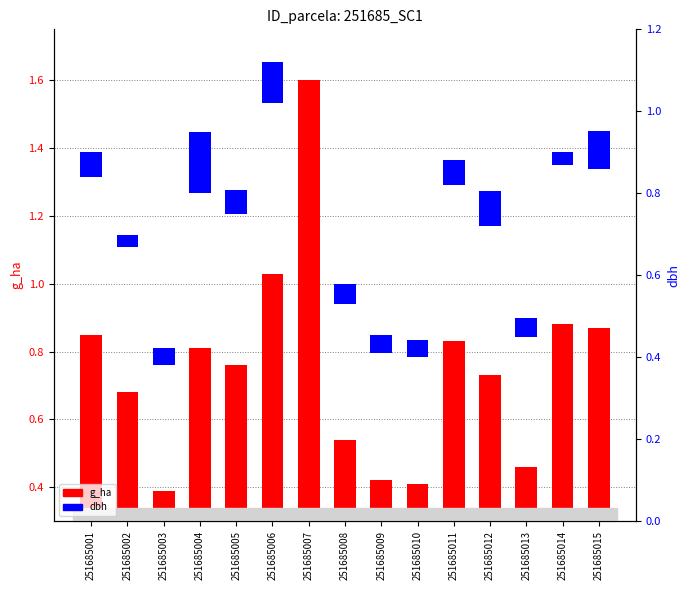

Reading left to right, what are all the values shown in this chart?

g_ha: 0.8	0.7	0.4	0.8	0.8	1.0	1.6	0.5	0.4	0.4	0.8	0.7	0.5	0.9	0.9
dbh (normalized): 0.1	0.0	0.0	0.2	0.1	0.1	0.1	0.0	0.0	0.0	0.1	0.1	0.0	0.0	0.1